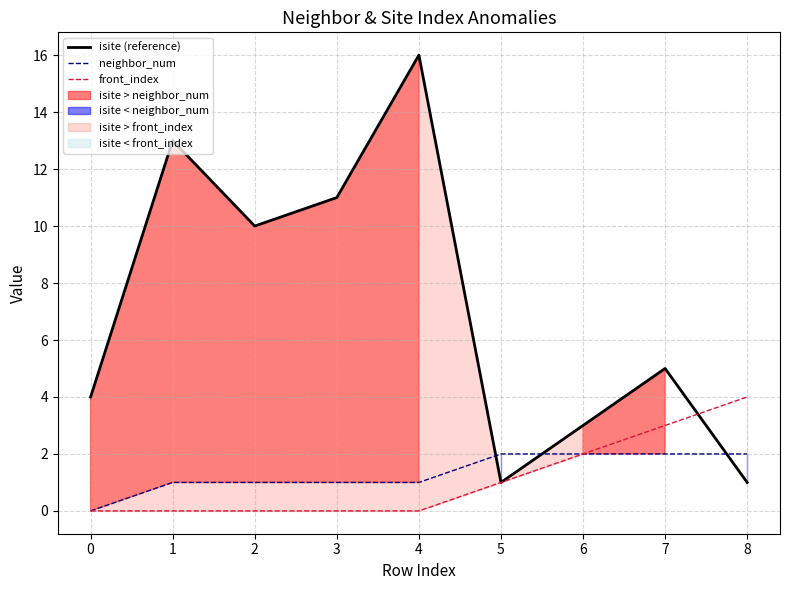

At which label does front_index reach its peak?

8